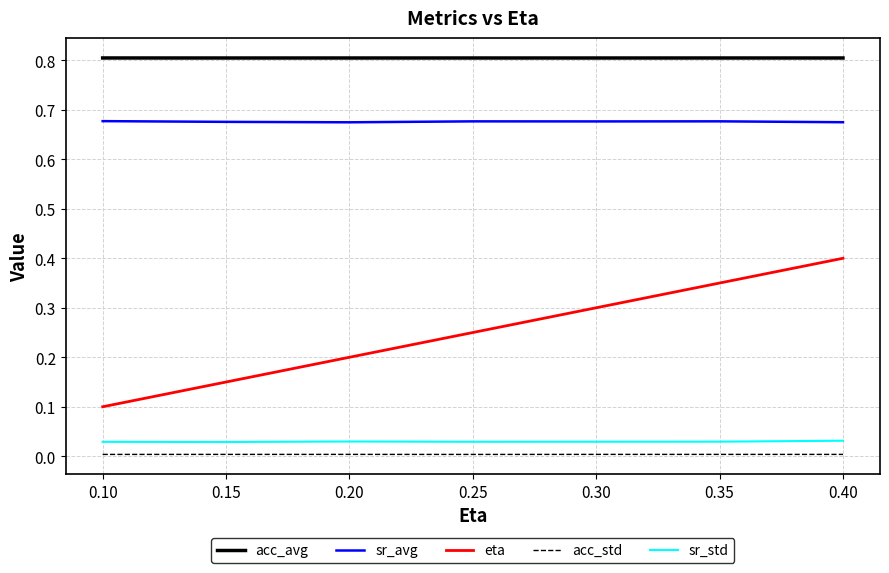

What is the maximum value shown in the chart?

0.8